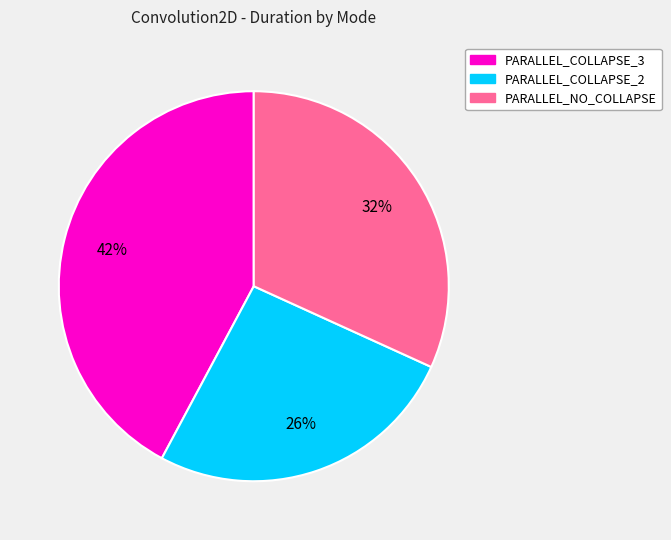

To the nearest percent, what is the difference between the largest and smallest slice percentages?

16%